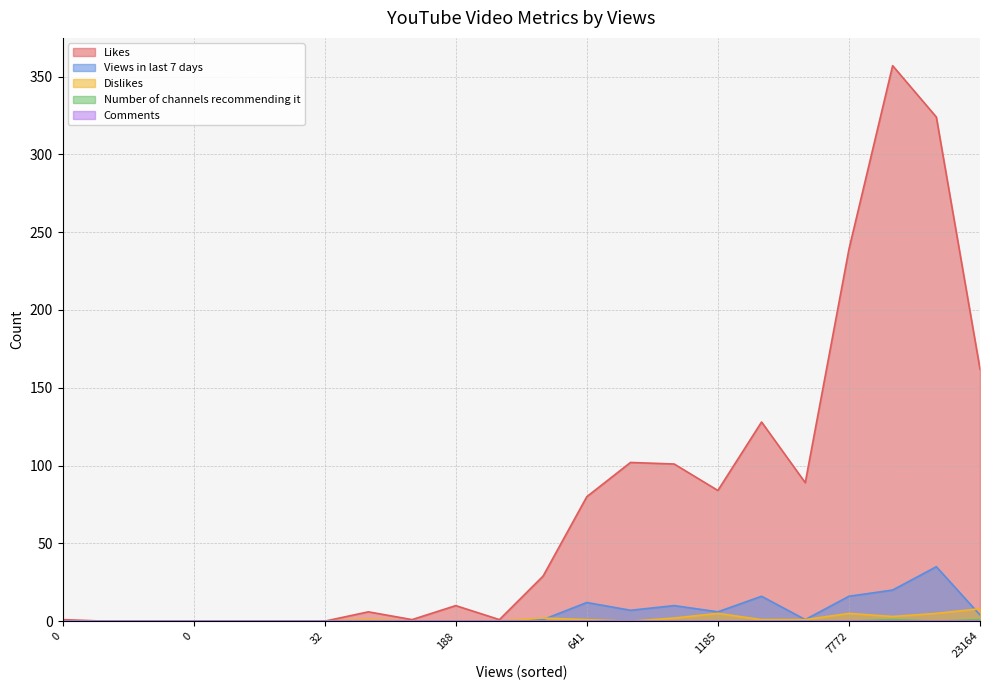

Does the chart display data point markers on the line(s)?

No